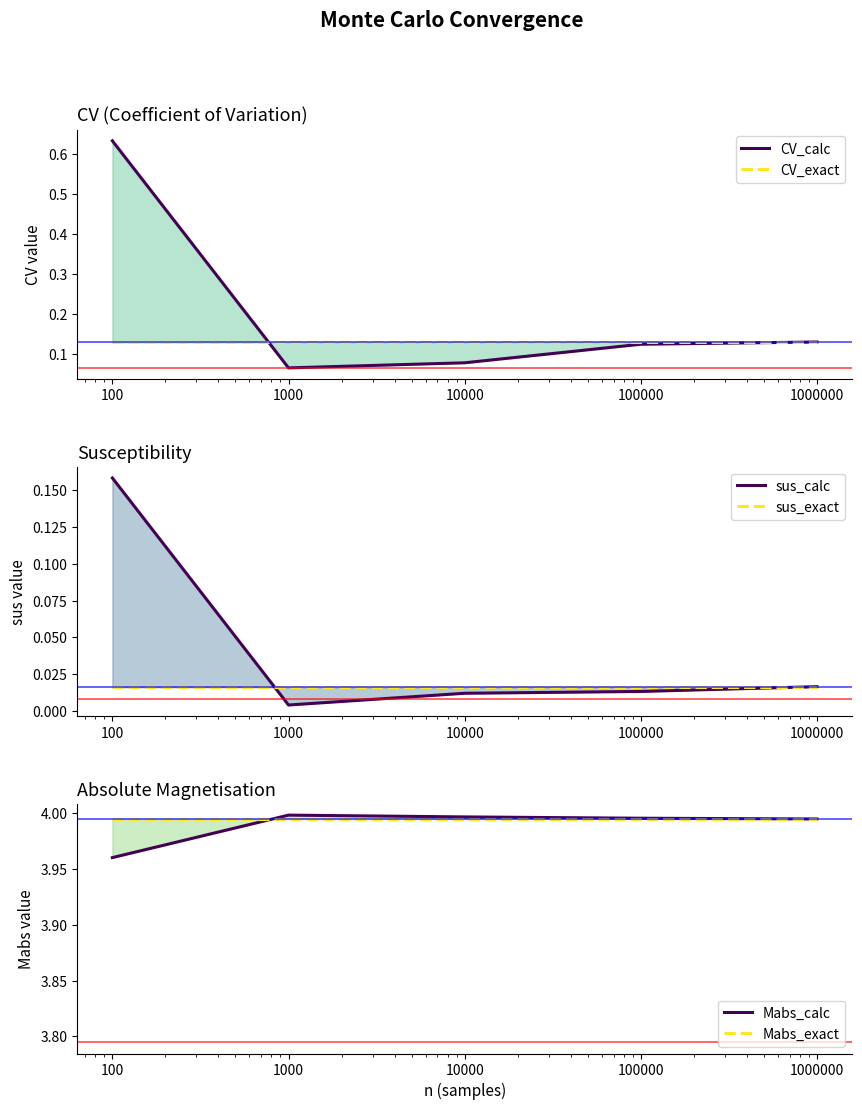

What is the maximum value shown in the chart?

4.0